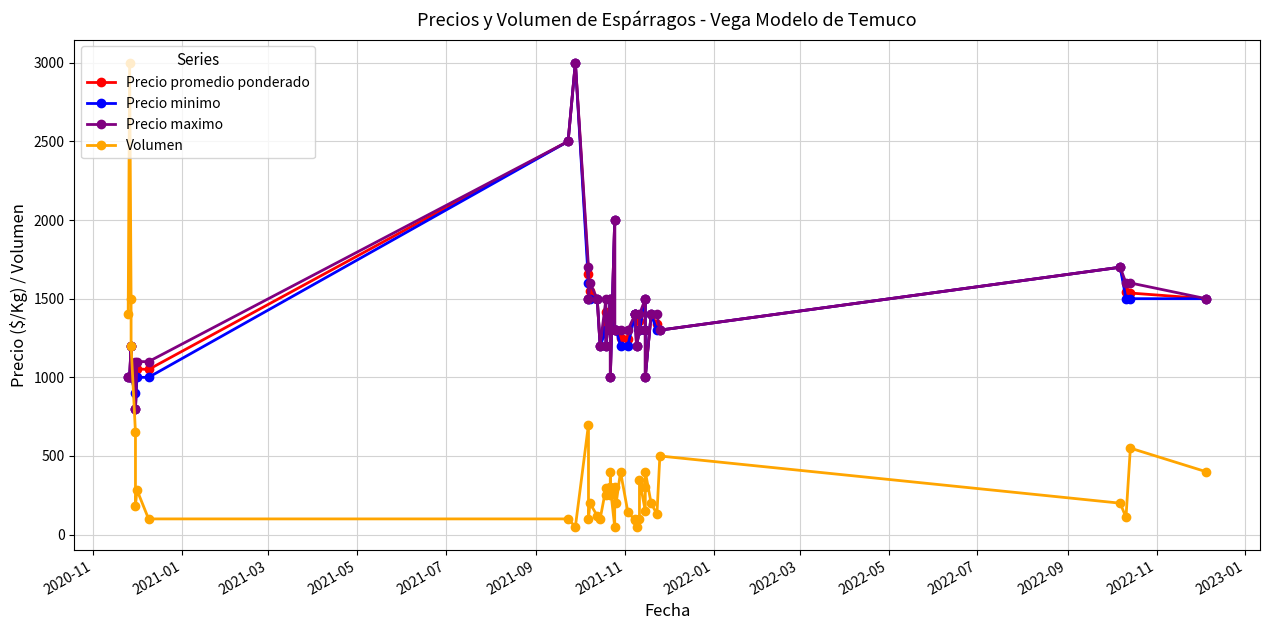

List the series in order of their peak value, lowest first.

Precio promedio ponderado, Precio minimo, Precio maximo, Volumen